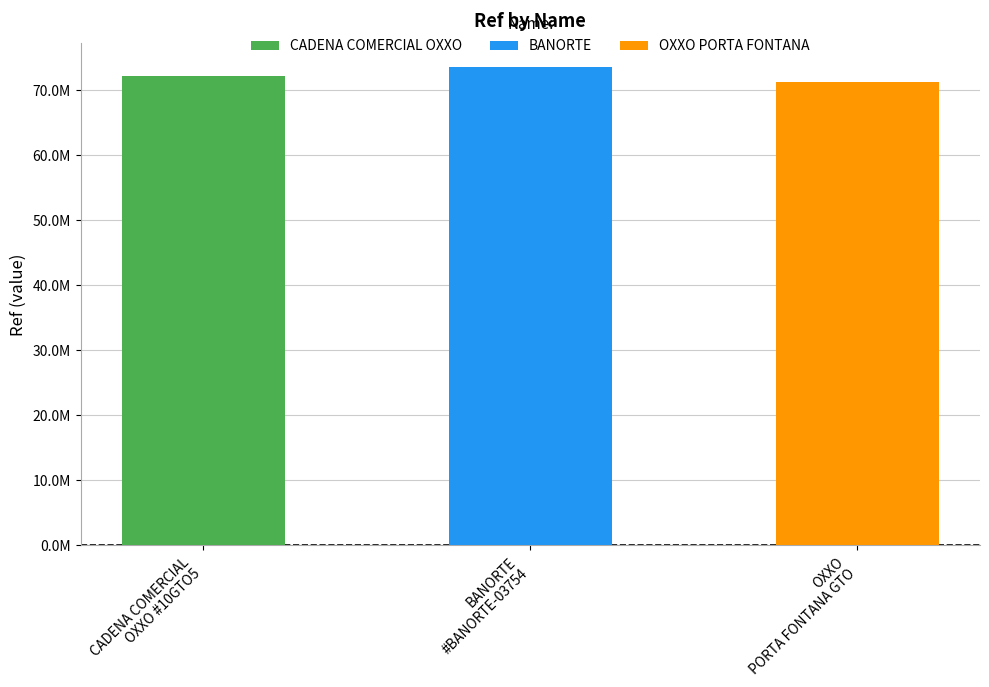

Rank the categories by value from lowest to highest.

OXXO
PORTA FONTANA GTO, CADENA COMERCIAL
OXXO #10GTO5, BANORTE
#BANORTE-03754